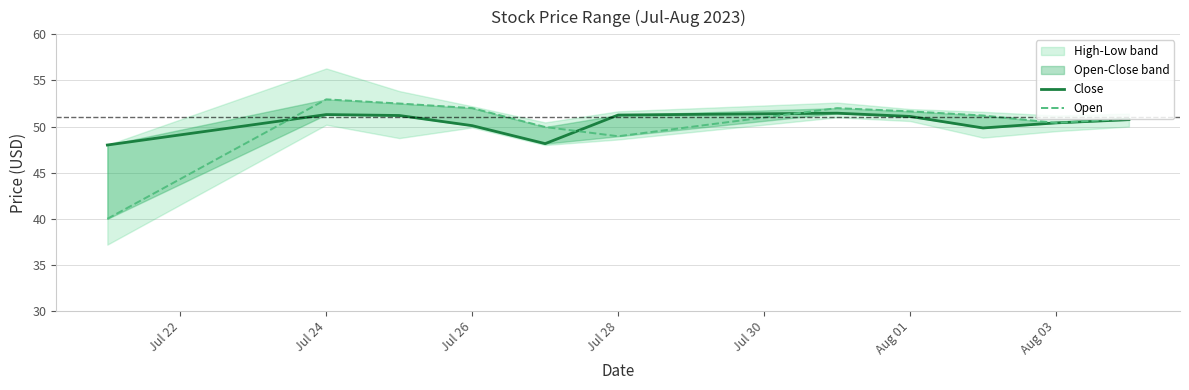

How many data points in Open are above 51?

6